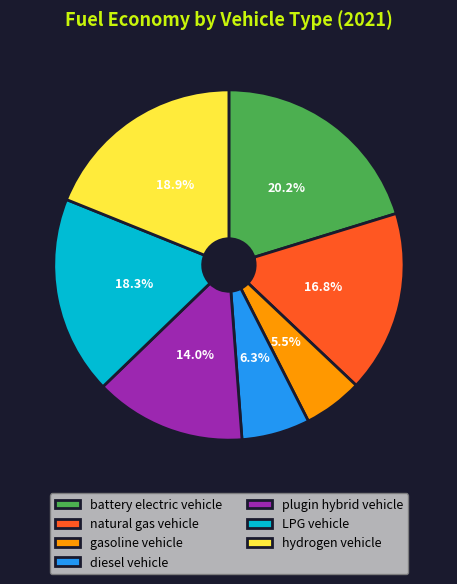

Rank the categories by value from highest to lowest.

battery electric vehicle, hydrogen vehicle, LPG vehicle, natural gas vehicle, plugin hybrid vehicle, diesel vehicle, gasoline vehicle